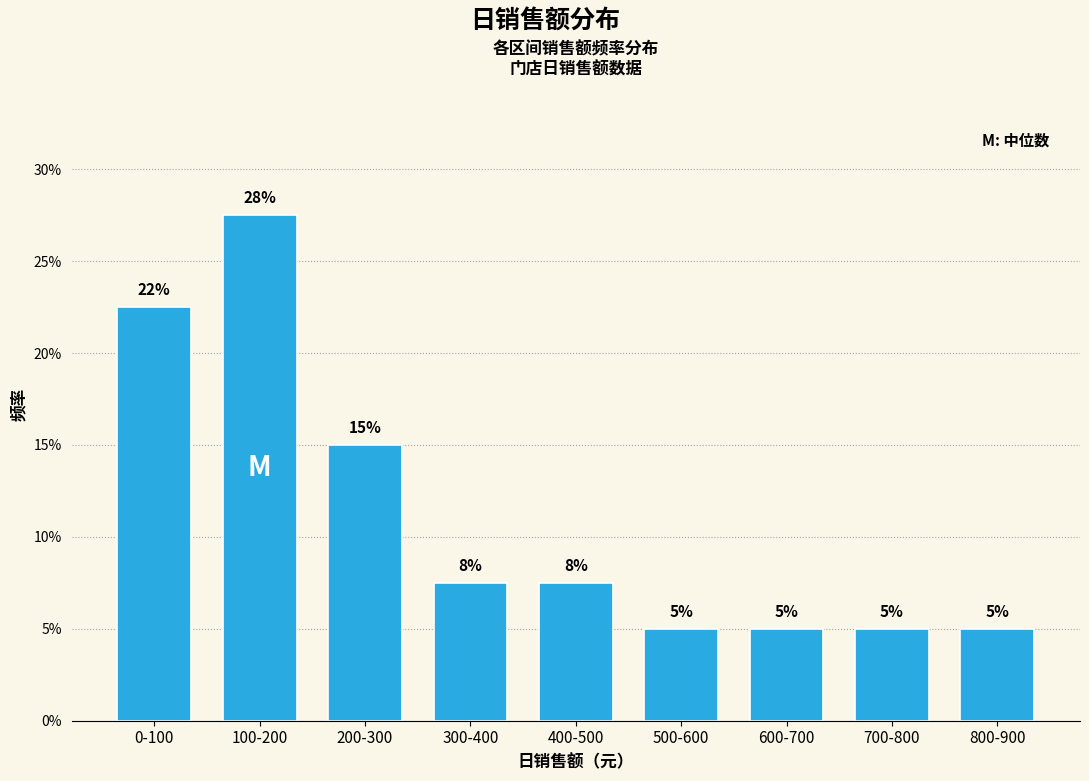

Does the chart contain any negative values?

No